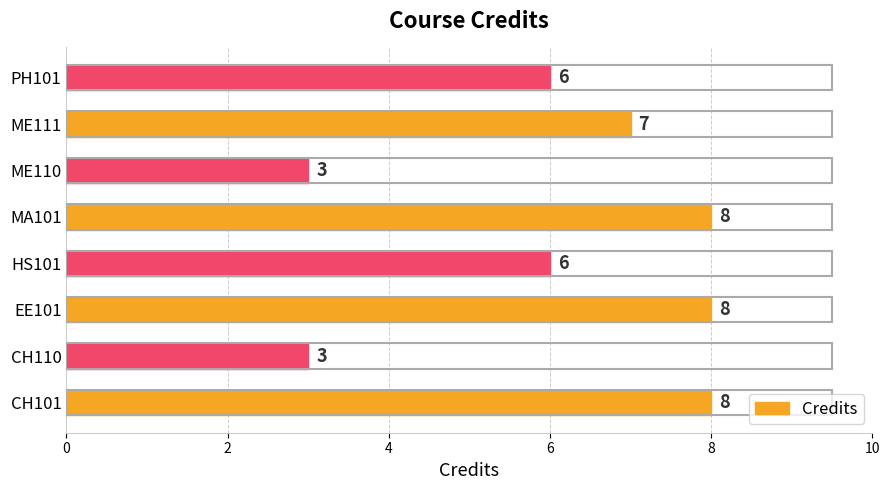

Does the chart contain any negative values?

No